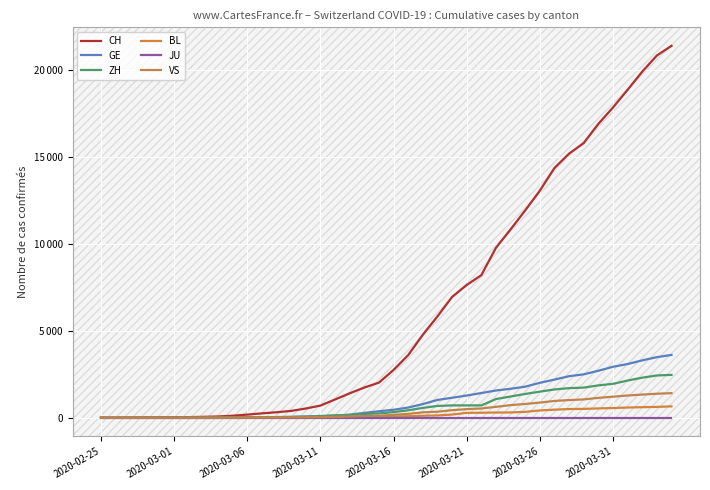

Does the chart display data point markers on the line(s)?

No